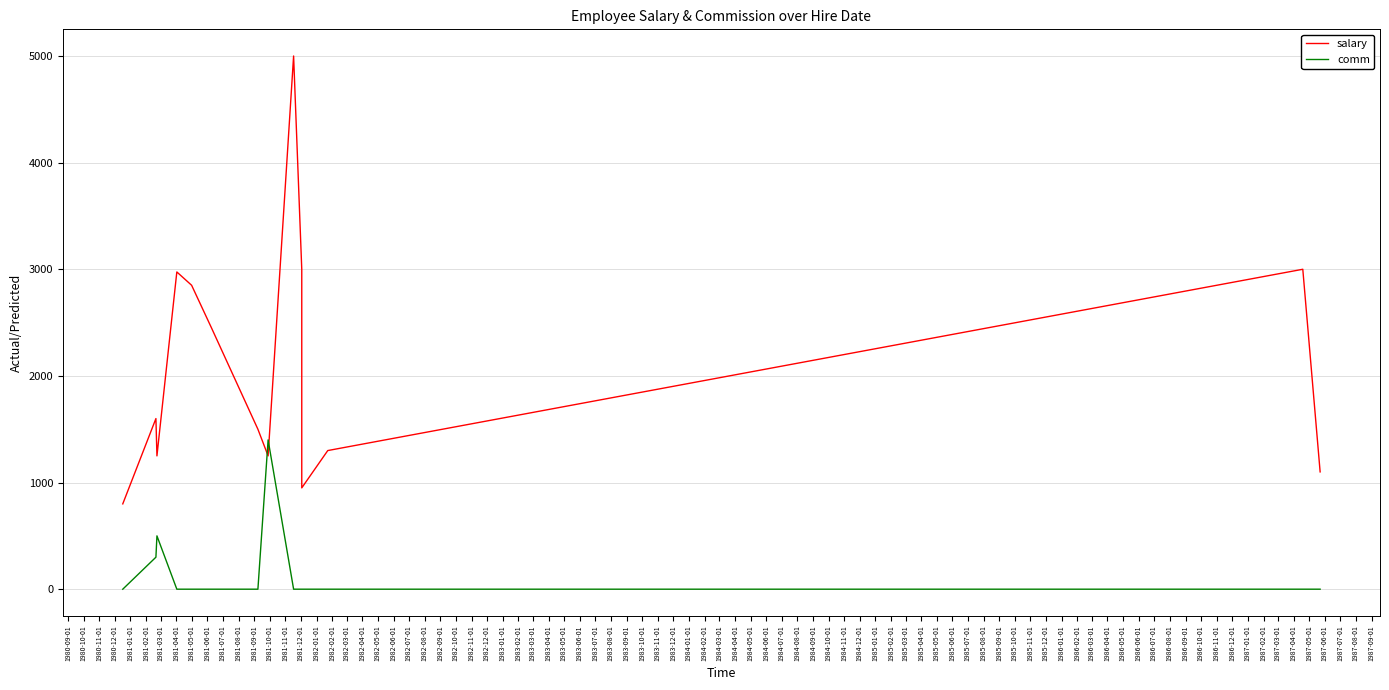

Reading left to right, transcribe all the data shown in this chart.

salary: 800	1600	1250	2975	2850	2450	1500	1250	5000	3000	950	1300	3000	1100
comm: 0	300	500	0	0	0	0	1400	0	0	0	0	0	0